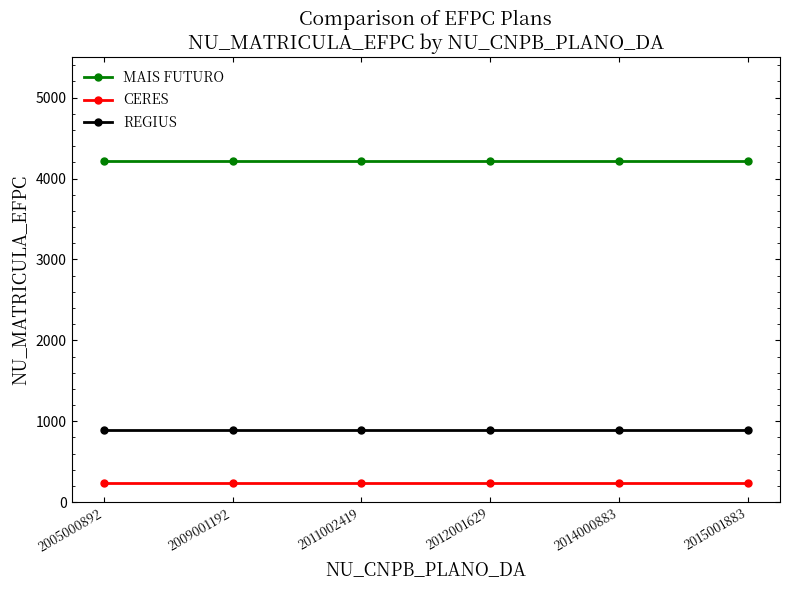

What value does the REGIUS series have at 2014000883?

895